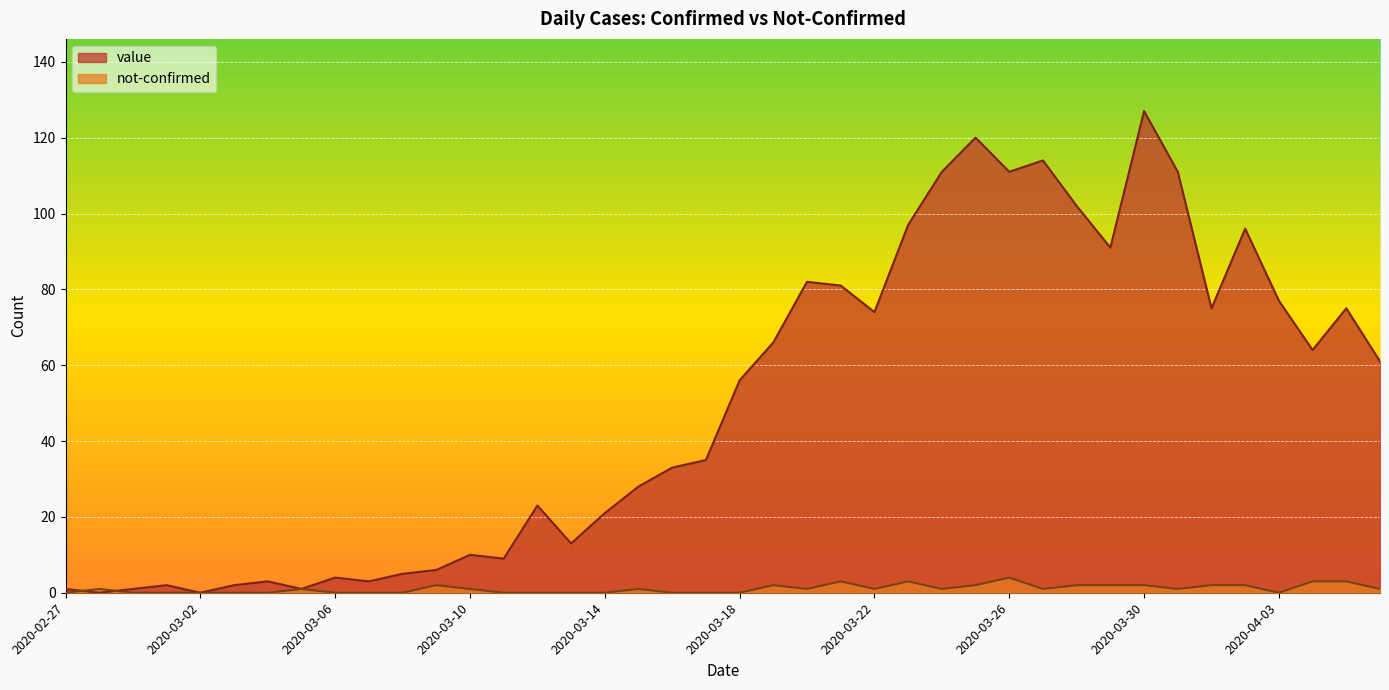

What is the label of the 31st point from the left?

2020-03-28